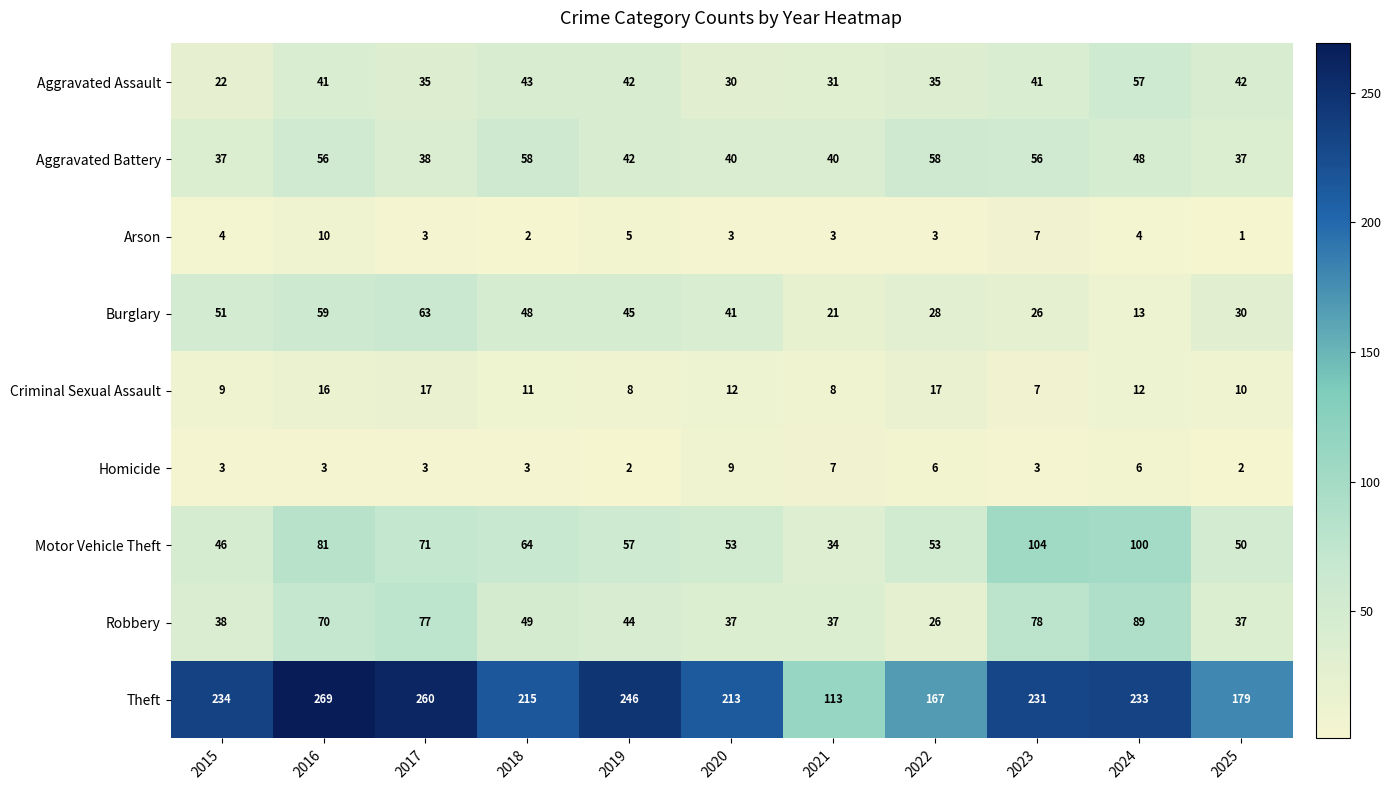

What is the maximum value shown in the chart?

269